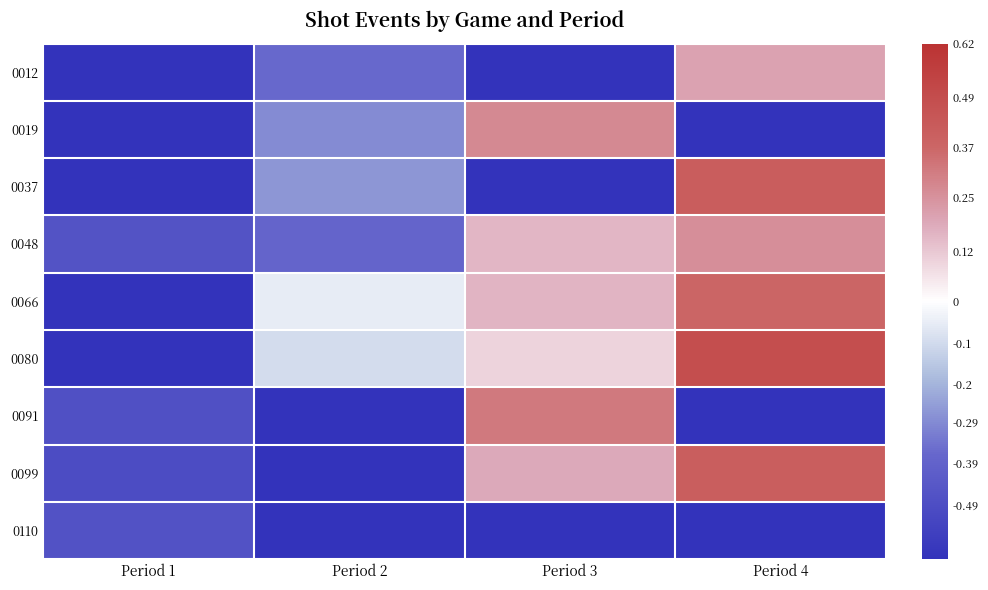

Which series has the largest range (max minus min)?

0080